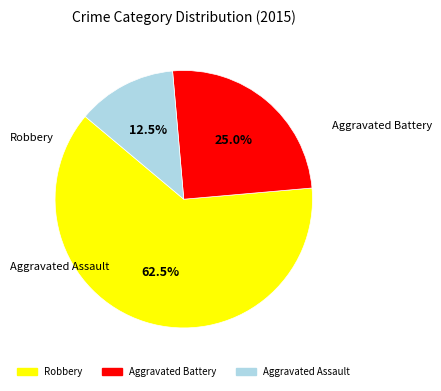

Combined, what portion of the pie is Aggravated Battery and Robbery?

87.5%